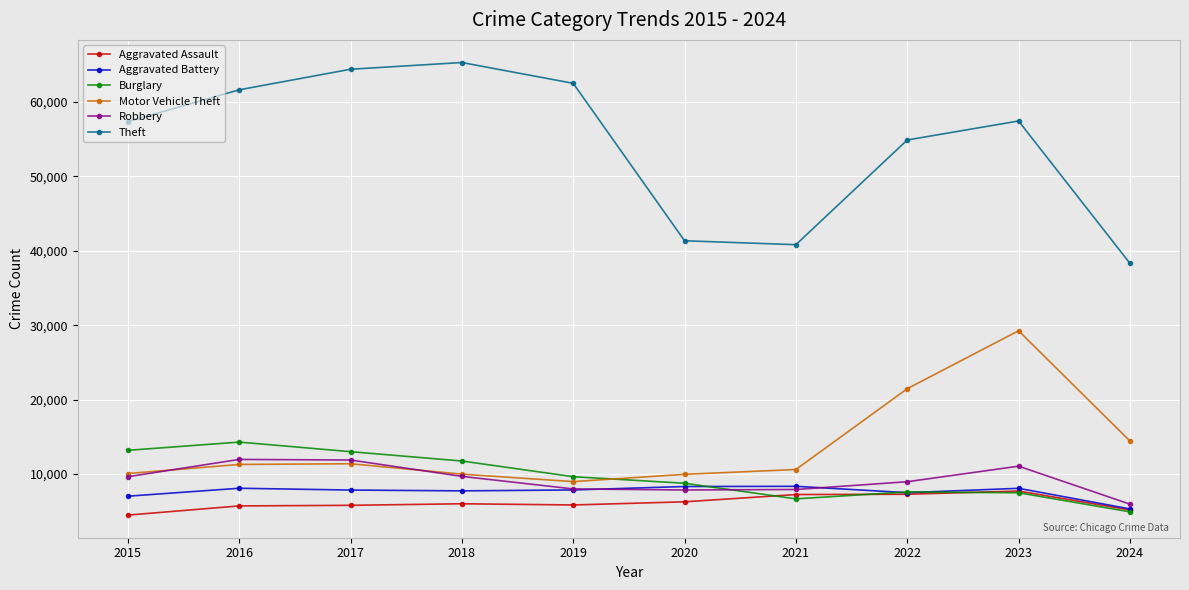

What is the total value across all series at 2019?

102804